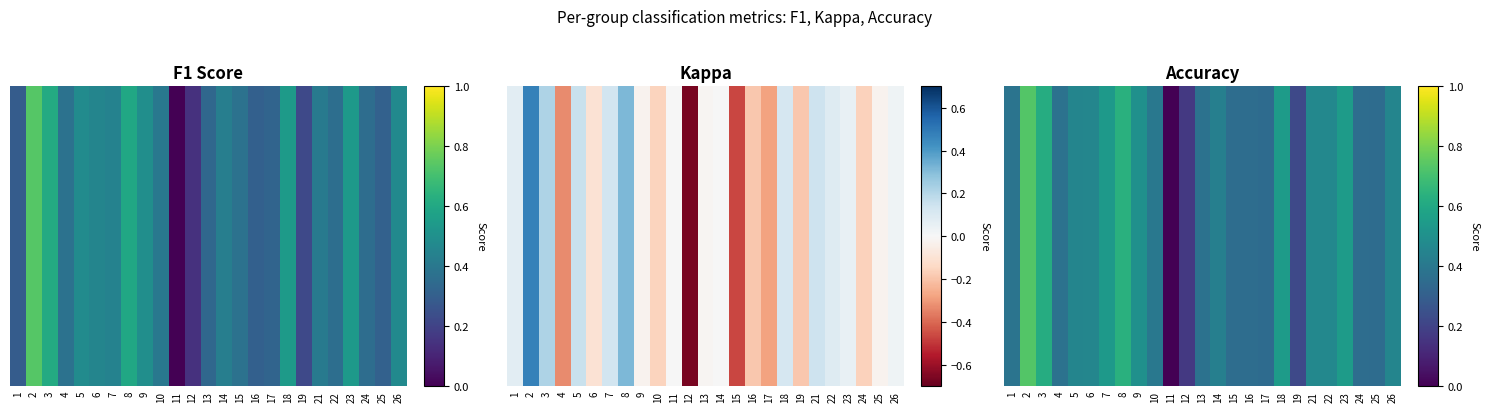

What is the difference between the second highest and second lowest values?

0.5